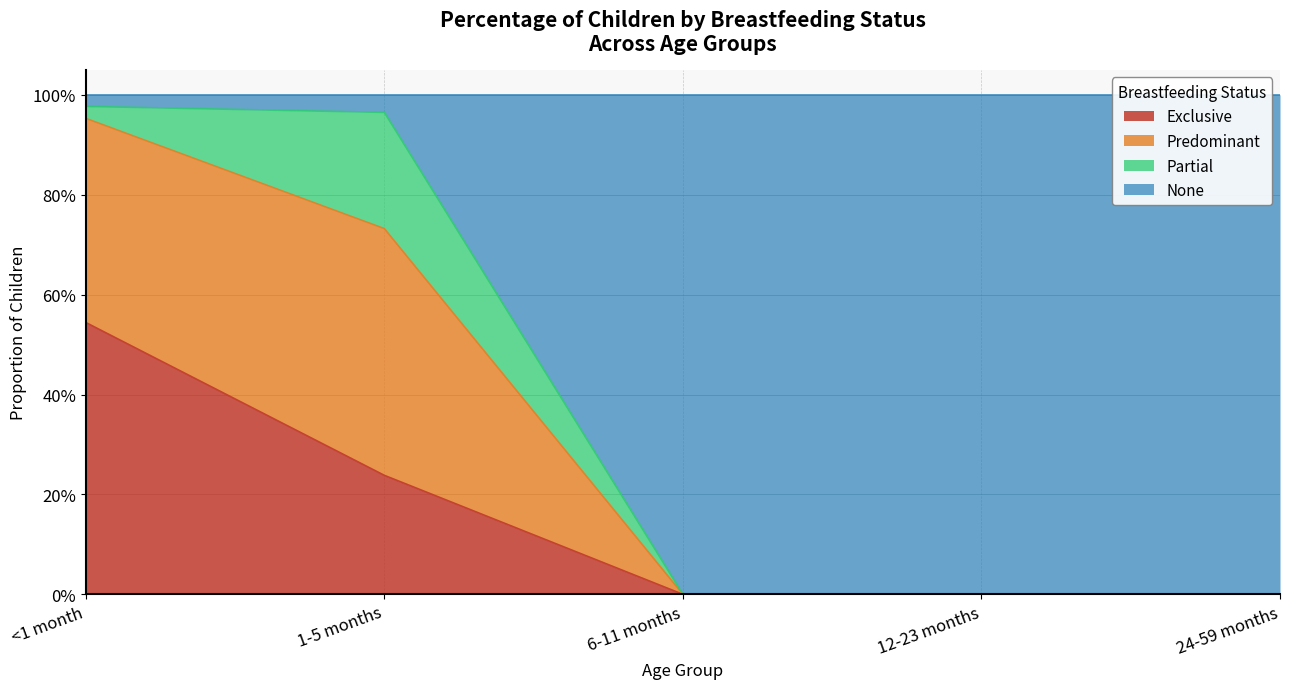

What position from the left is <1 month?

1